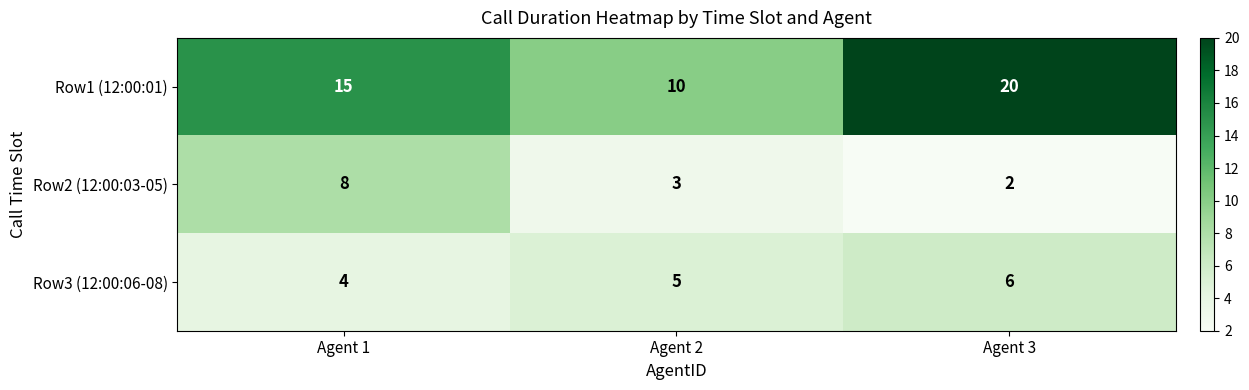

At which category is the sum across all series the highest?

Agent 3